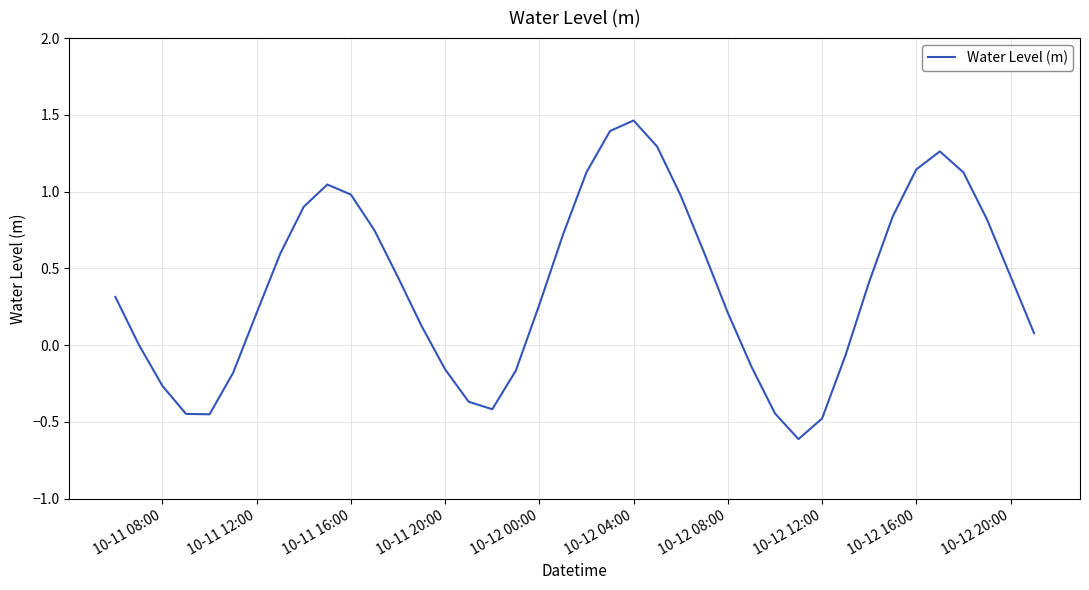

What is the sum of all values?

15.4